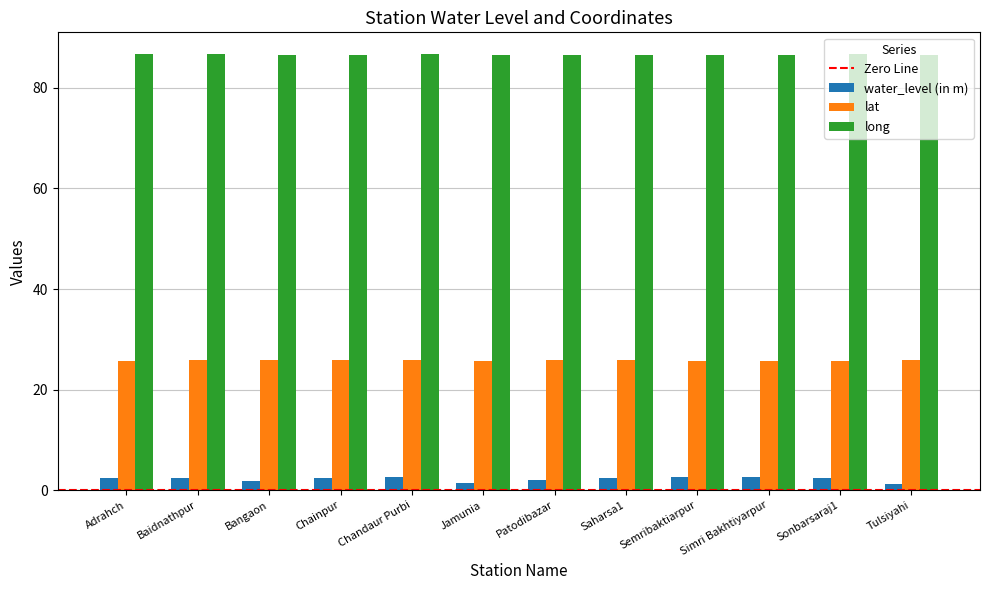

What is the total value across all series at Saharsa1?

114.8